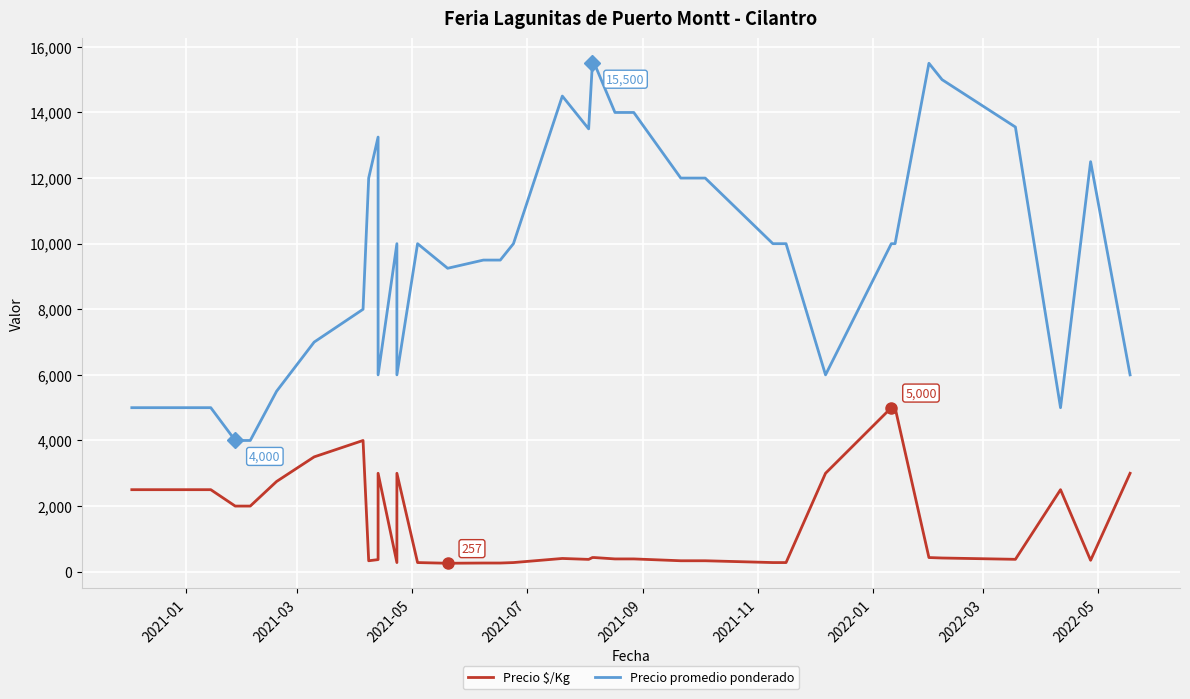

Does the chart display data point markers on the line(s)?

No